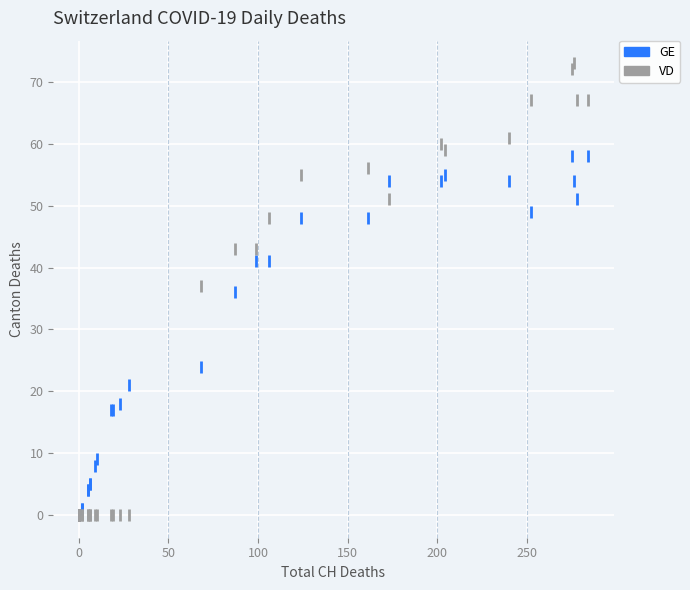

In the GE series, what Y value is closest to 29?

24